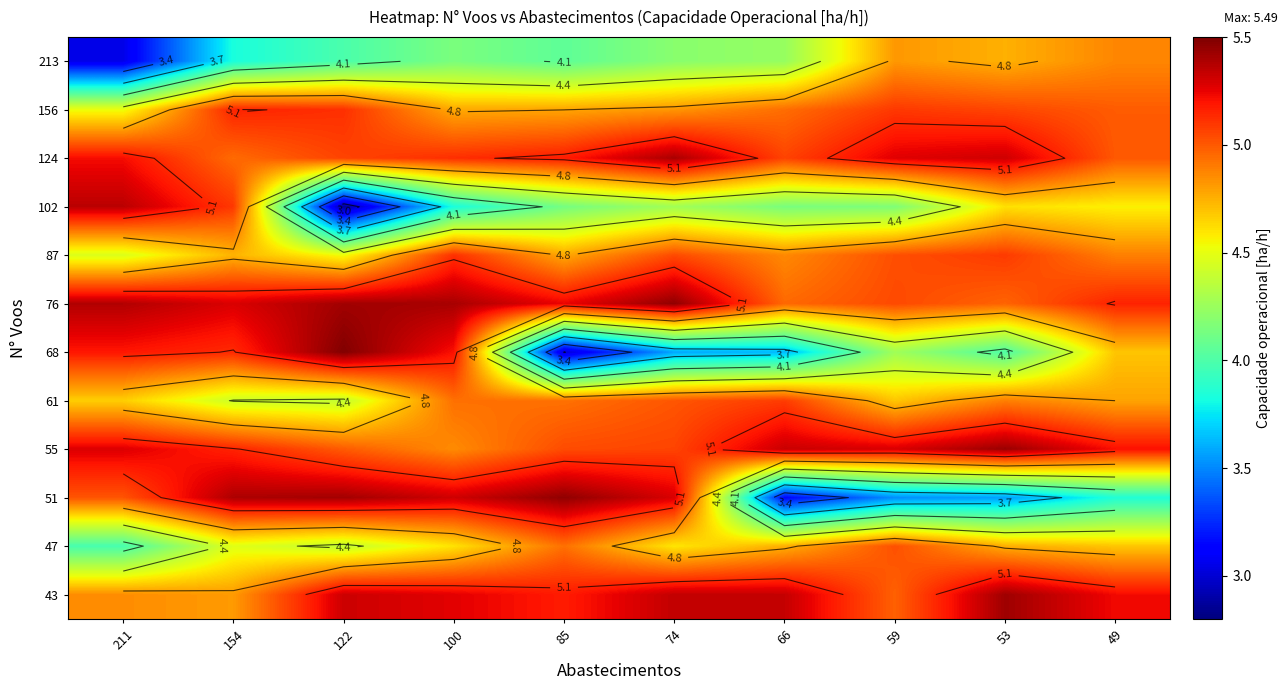

Which category has the highest value in the 102 series?

211